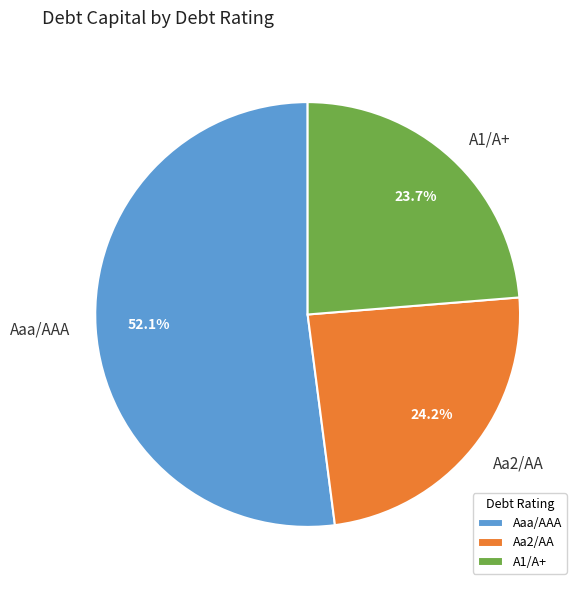

Is the sum of Aa2/AA and A1/A+ greater than half?

No